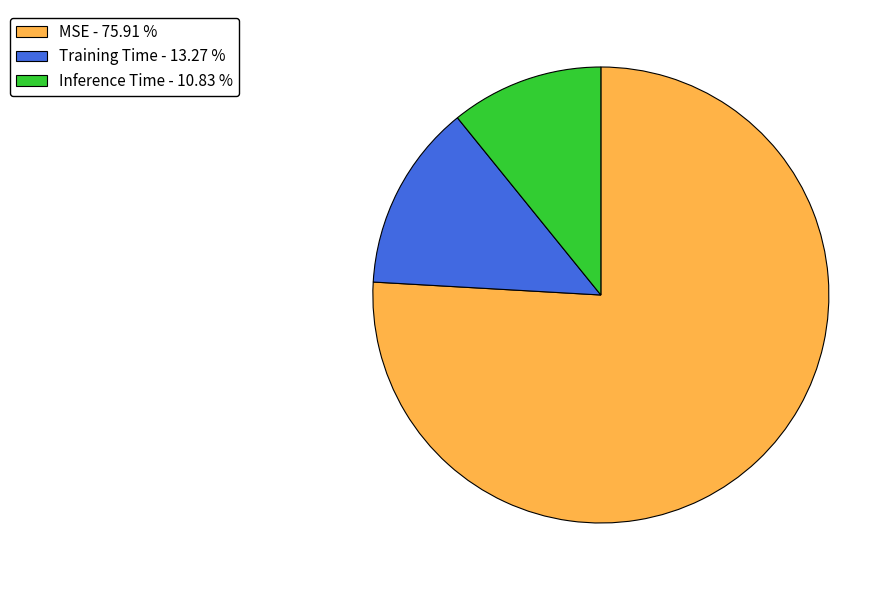

Which has a higher value, MSE - 75.91 % or Inference Time - 10.83 %?

MSE - 75.91 %